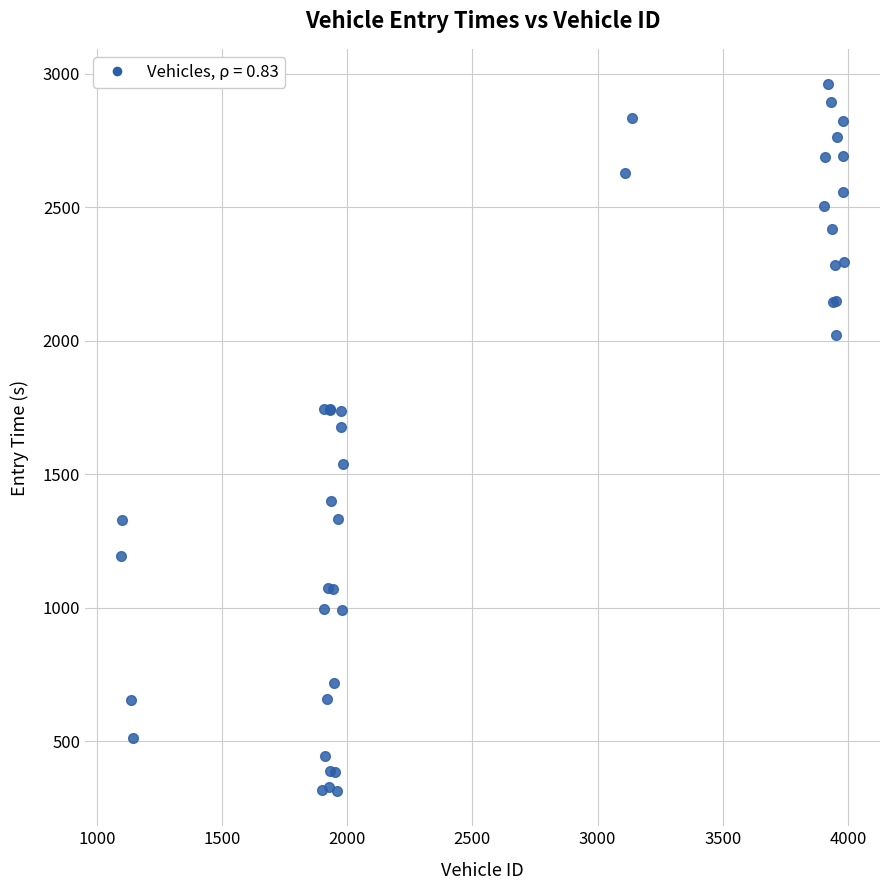

What Y value in the scatter plot is closest to 1637?

1676.7